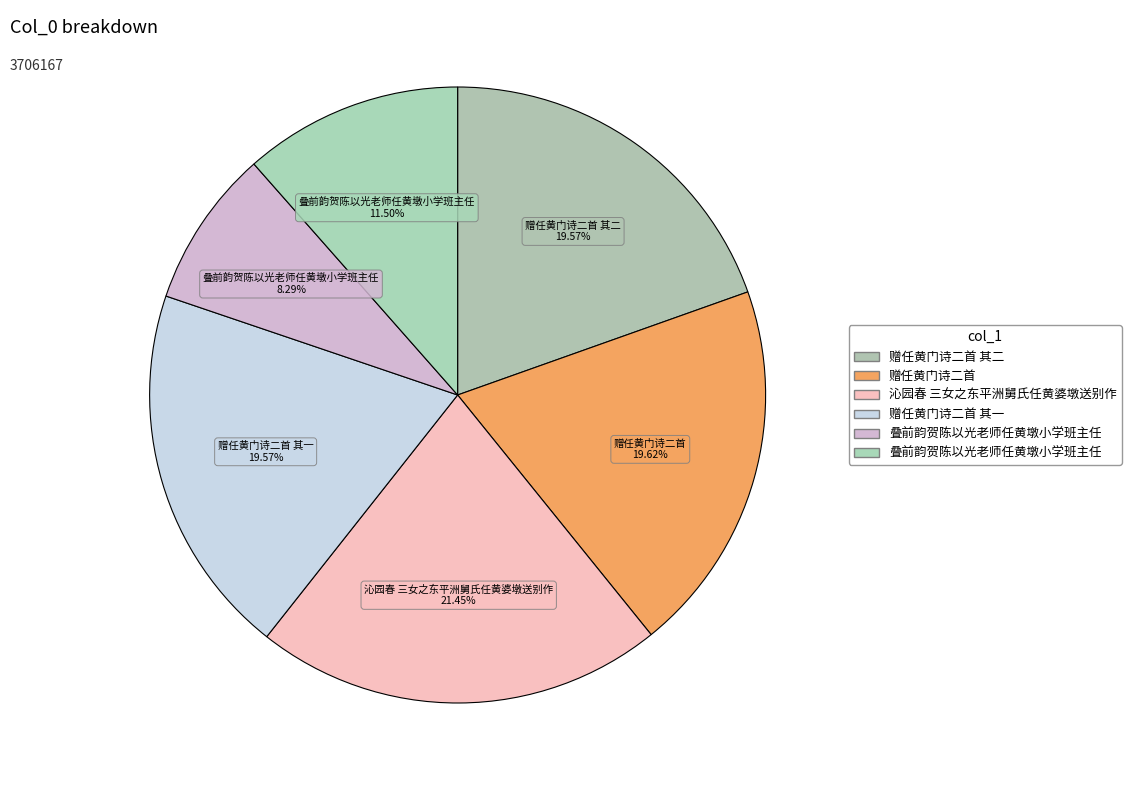

How many segments does this pie chart have?

6